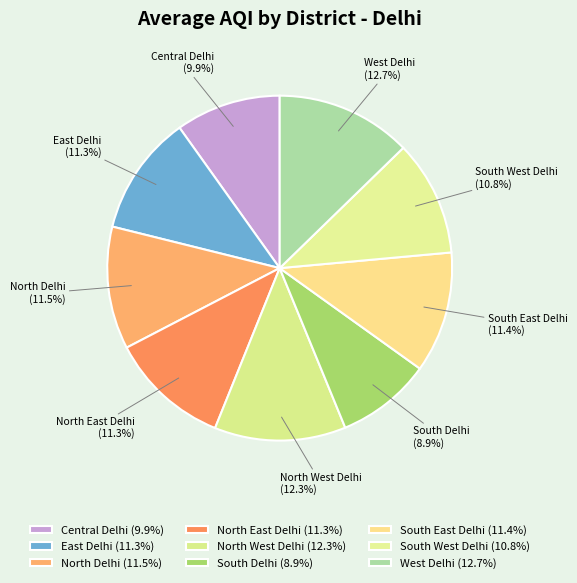

What is the ratio of the value at North Delhi to the value at South East Delhi?

1.0